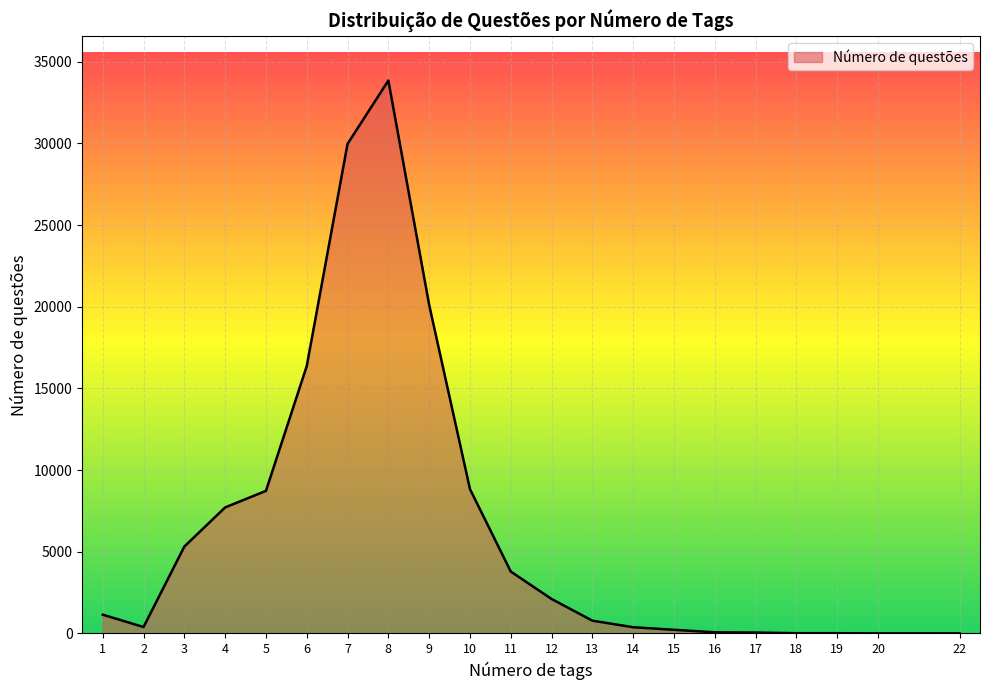

Is it true that the value at 11 is 3787?

True